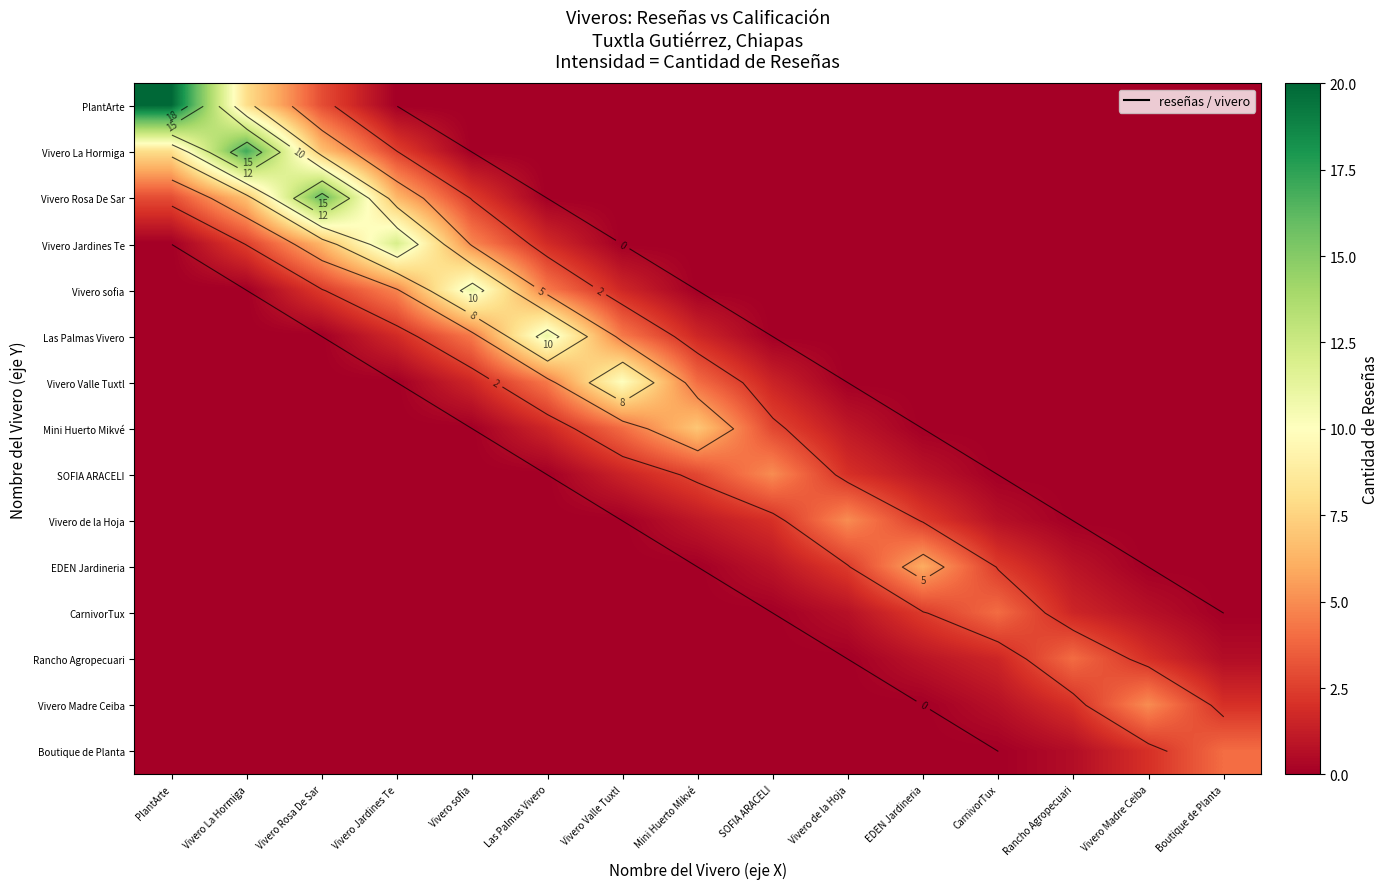

The value of Las Palmas Vivero at CarnivorTux is 0.0. True or false?

True